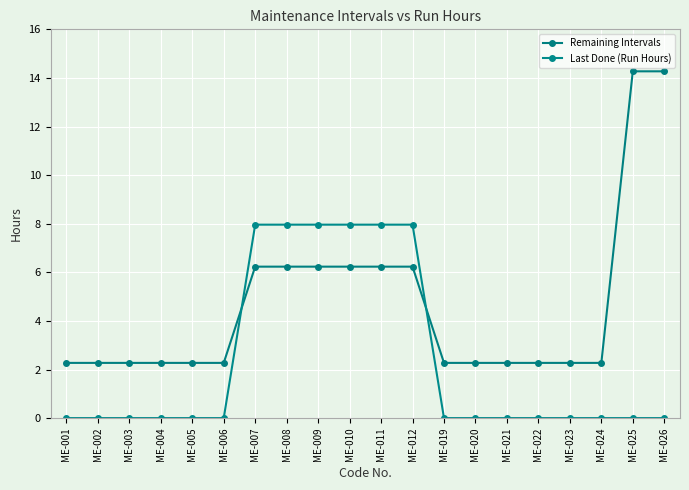

How many values in the Remaining Intervals series exceed 2272?

8